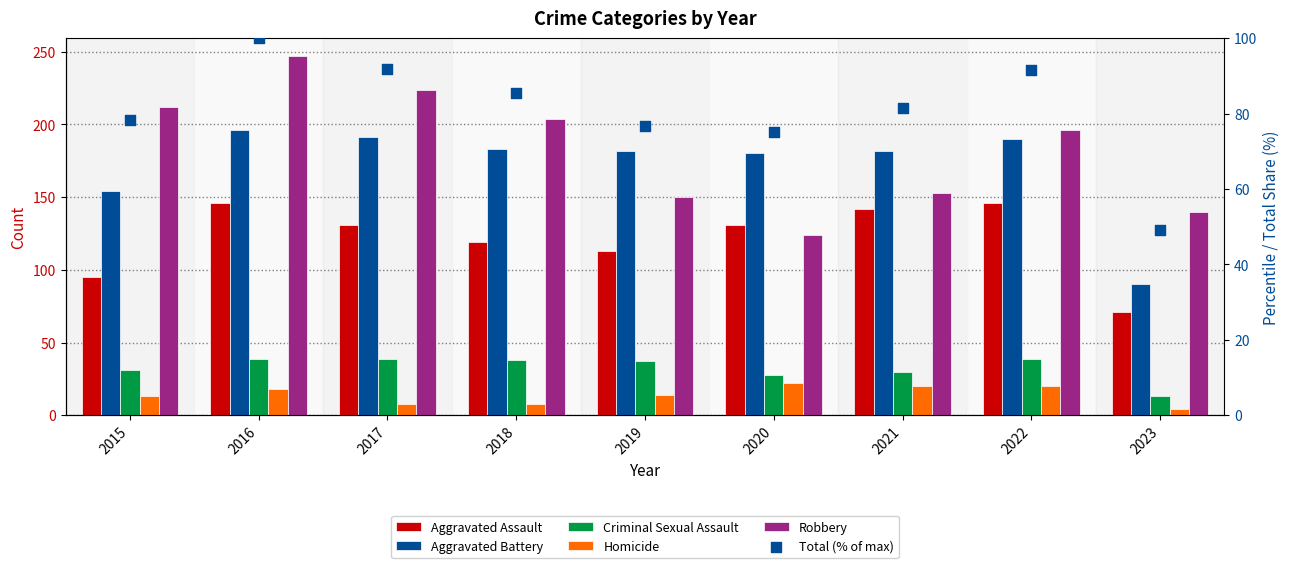

What are all the series names shown in the legend?

Aggravated Assault, Aggravated Battery, Criminal Sexual Assault, Homicide, Robbery, Total (% of max)